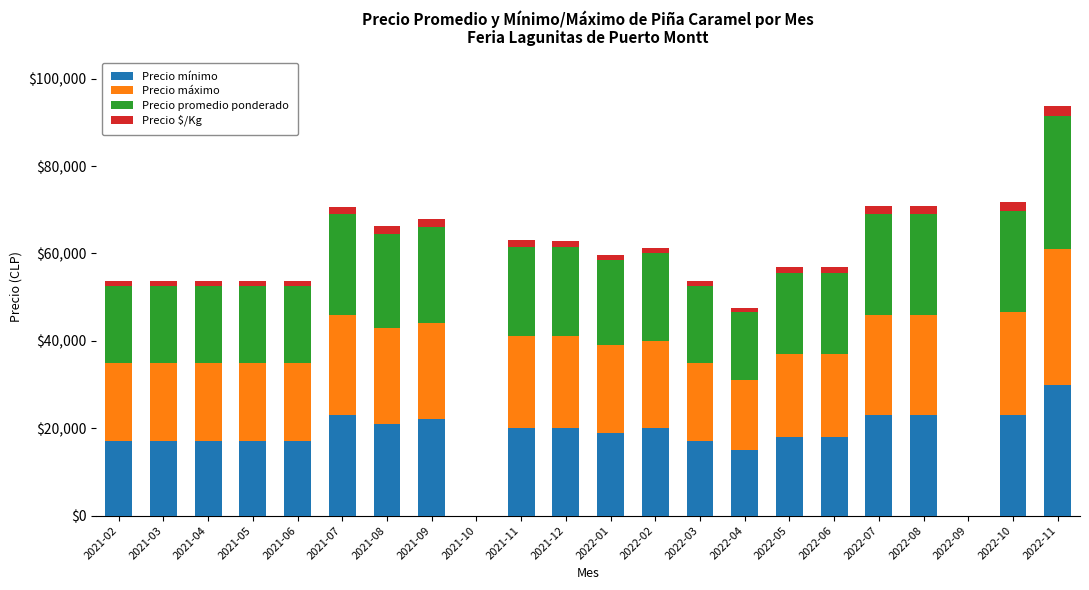

At which category is the sum across all series the highest?

2022-11